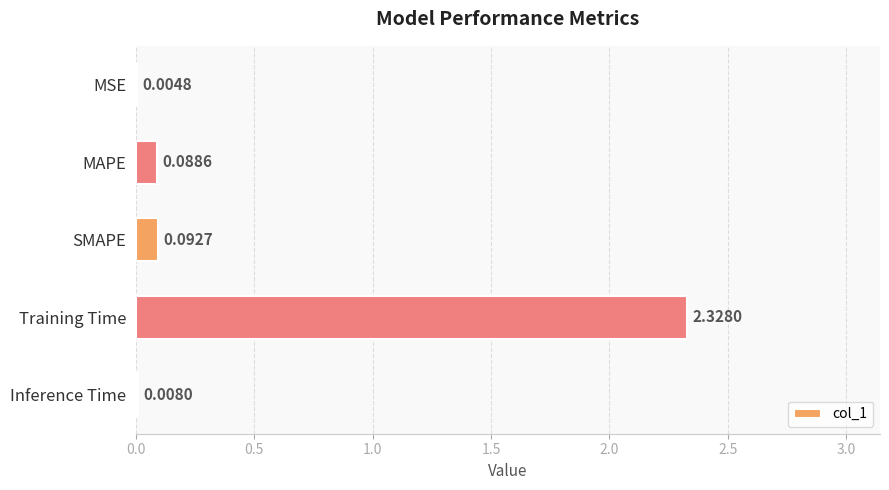

What is the sum of the values at SMAPE and Training Time?

2.4